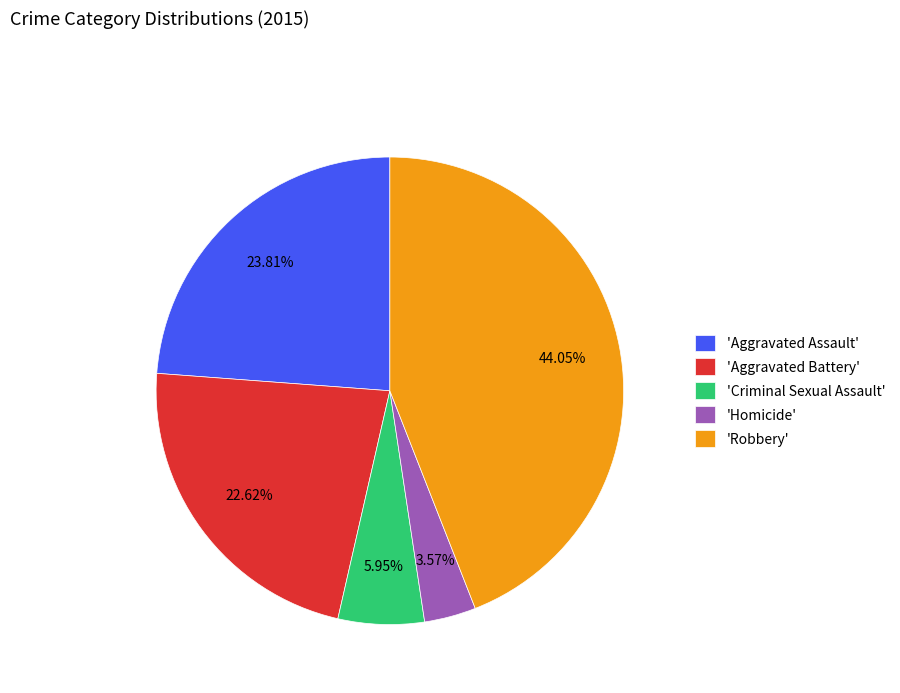

Between 'Robbery' and 'Aggravated Battery', which is larger?

'Robbery'